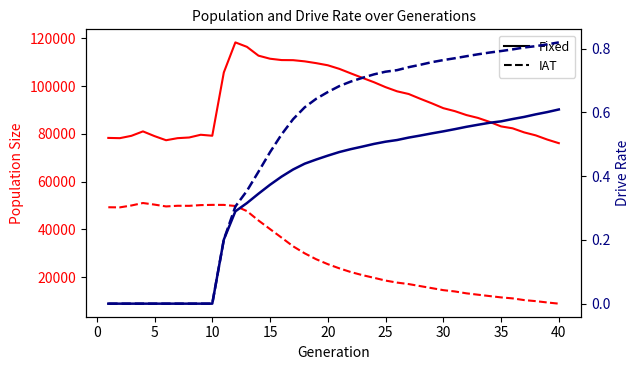

True or false: size has more than 0 interior local peaks.

True